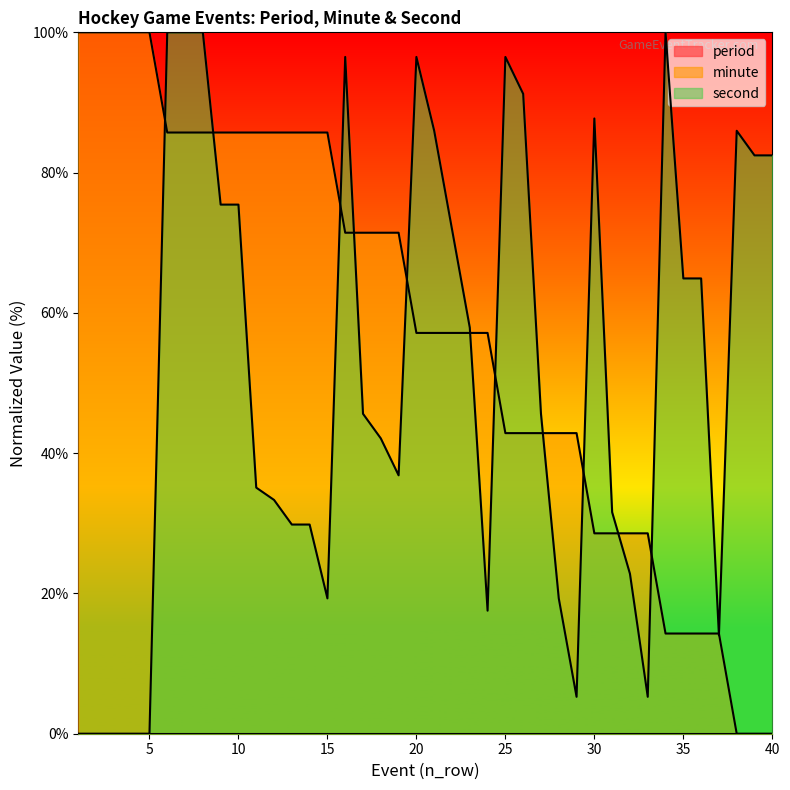

Reading left to right, list all the values displayed in this chart.

minute: 1=100.0	2=100.0	3=100.0	4=100.0	5=100.0	6=85.7	7=85.7	8=85.7	9=85.7	10=85.7	11=85.7	12=85.7	13=85.7	14=85.7	15=85.7	16=71.4	17=71.4	18=71.4	19=71.4	20=57.1	21=57.1	22=57.1	23=57.1	24=57.1	25=42.9	26=42.9	27=42.9	28=42.9	29=42.9	30=28.6	31=28.6	32=28.6	33=28.6	34=14.3	35=14.3	36=14.3	37=14.3	38=0.0	39=0.0	40=0.0
second: 1=0.0	2=0.0	3=0.0	4=0.0	5=0.0	6=100.0	7=100.0	8=100.0	9=75.4	10=75.4	11=35.1	12=33.3	13=29.8	14=29.8	15=19.3	16=96.5	17=45.6	18=42.1	19=36.8	20=96.5	21=86.0	22=71.9	23=57.9	24=17.5	25=96.5	26=91.2	27=45.6	28=19.3	29=5.3	30=87.7	31=31.6	32=22.8	33=5.3	34=100.0	35=64.9	36=64.9	37=14.0	38=86.0	39=82.5	40=82.5